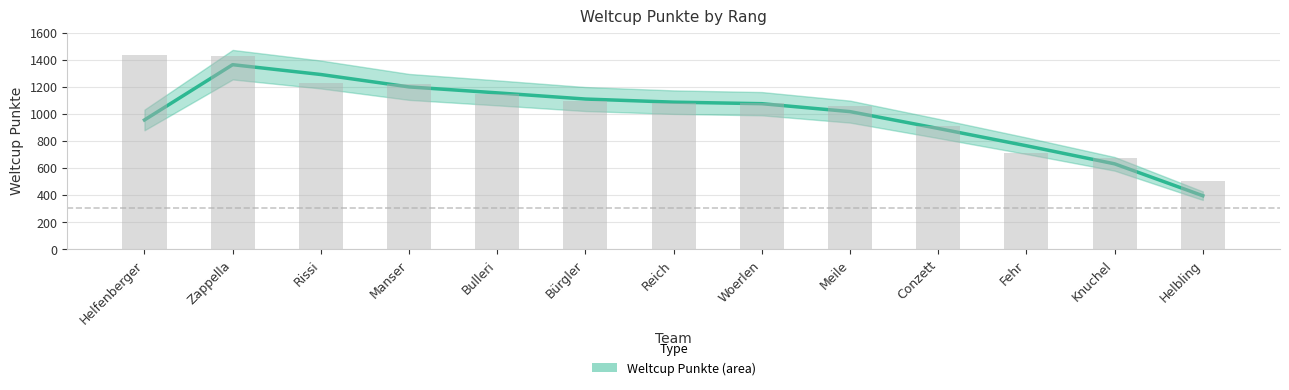

Rank the categories by value from lowest to highest.

Helbling, Knuchel, Fehr, Conzett, Meile, Woerlen, Reich, Bürgler, Bulleri, Manser, Rissi, Zappella, Helfenberger